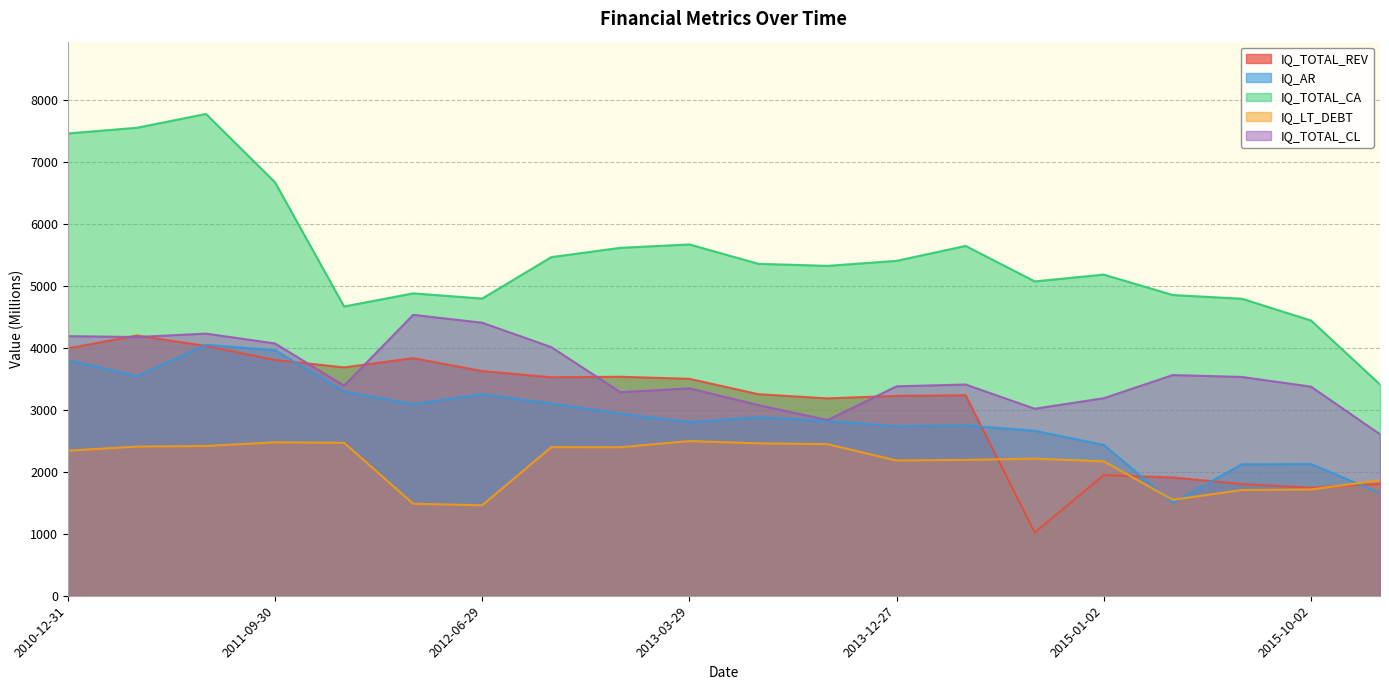

How many series are shown in this chart?

5